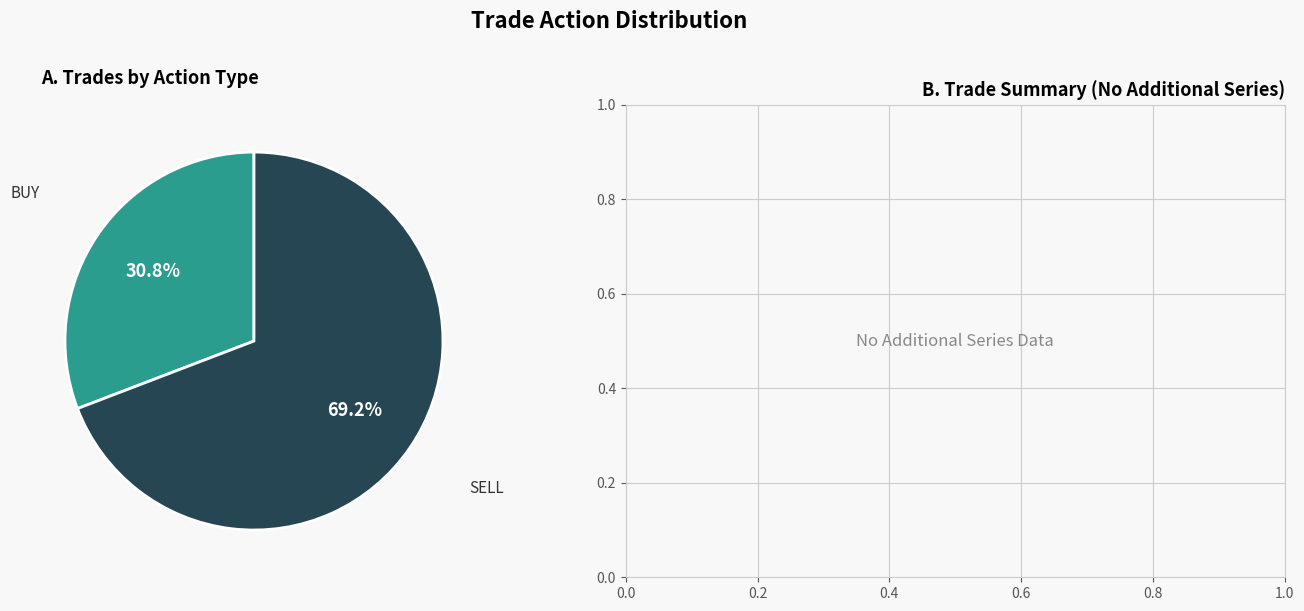

Does any single category account for the majority?

Yes